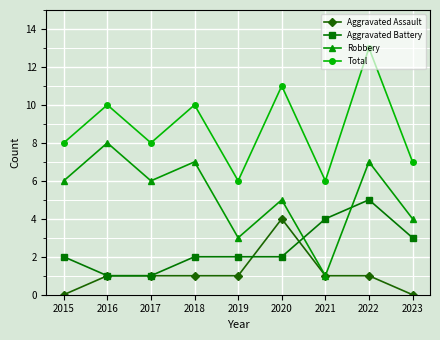

Does the chart have visible grid lines?

Yes